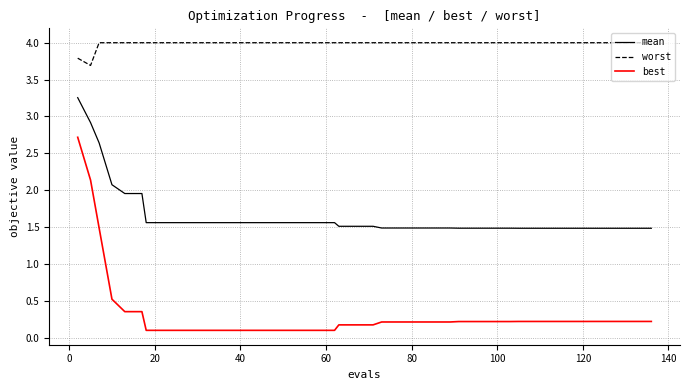

What is the average value of the mean series?

1.7